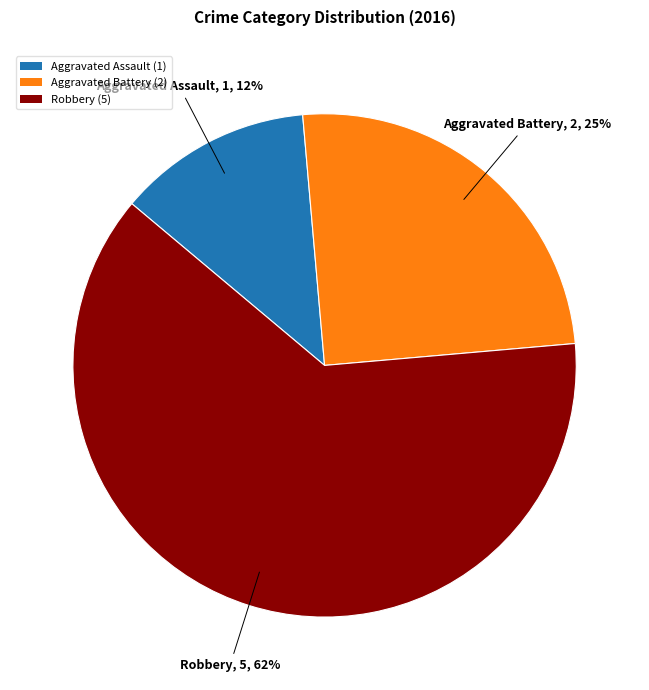

Between Aggravated Battery (2) and Robbery (5), which is larger?

Robbery (5)